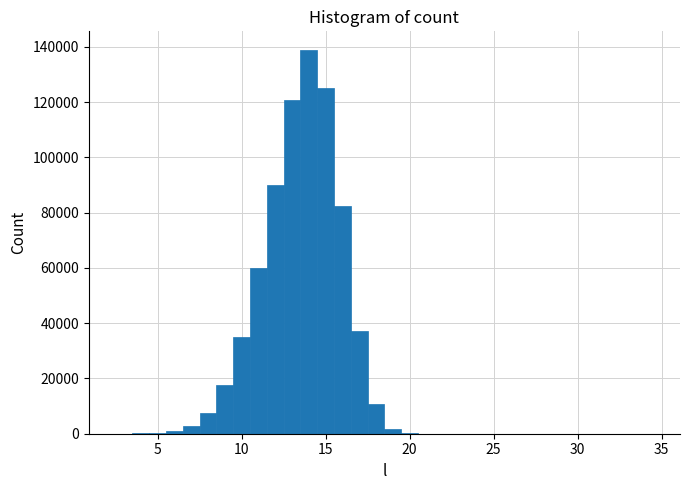

Around what value on the x-axis is the tallest bar? Give the approximate position of its centre, as read against the axis.

14.0